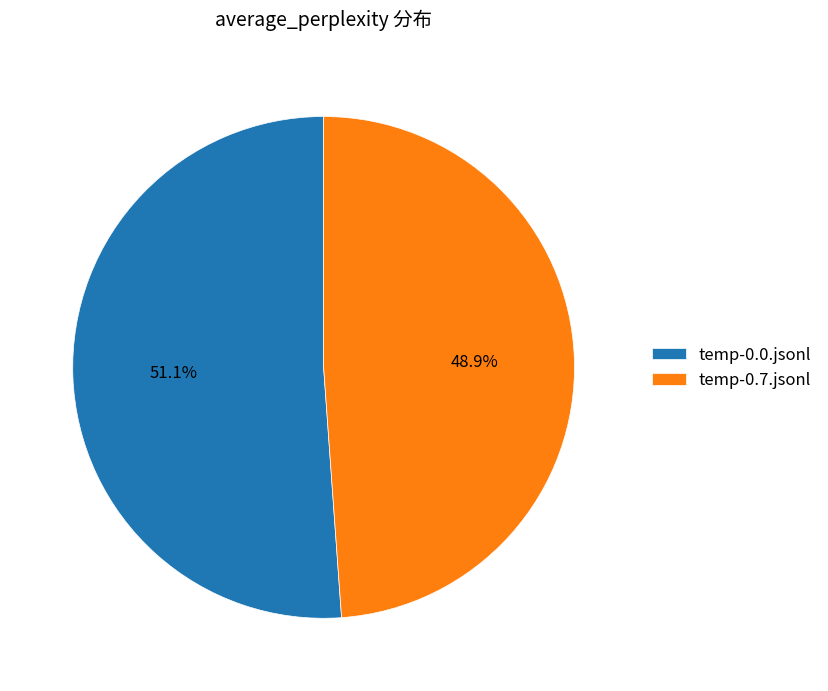

To the nearest percent, what is the combined percentage of temp-0.0.jsonl and temp-0.7.jsonl?

100%